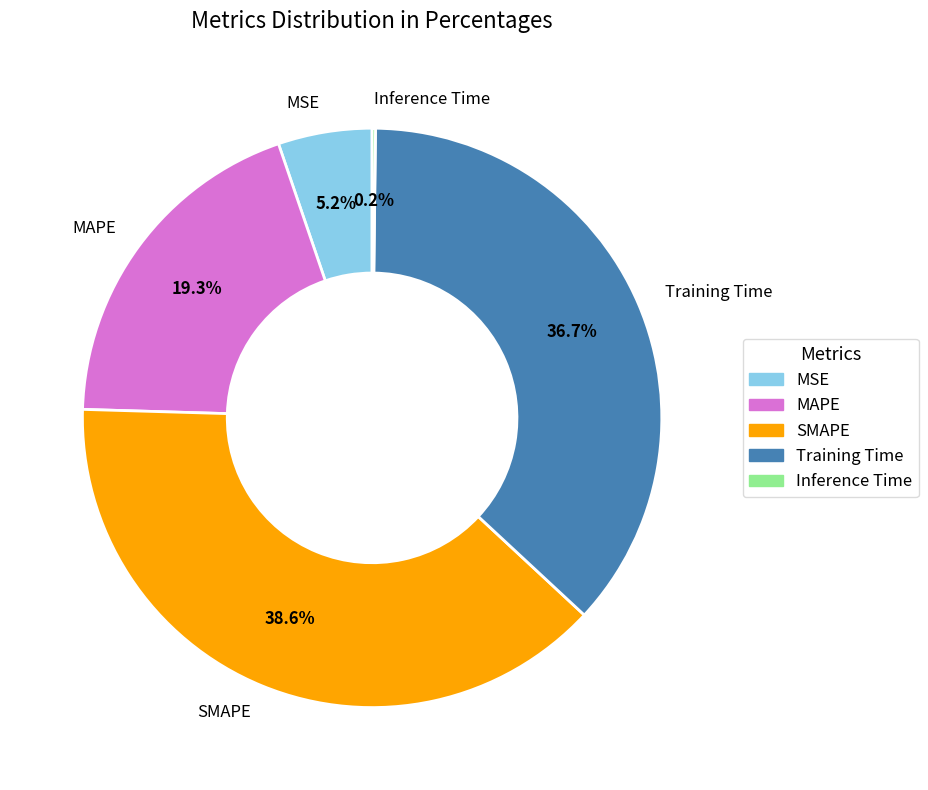

Approximately how many times larger is the value at Training Time compared to SMAPE?

1.0